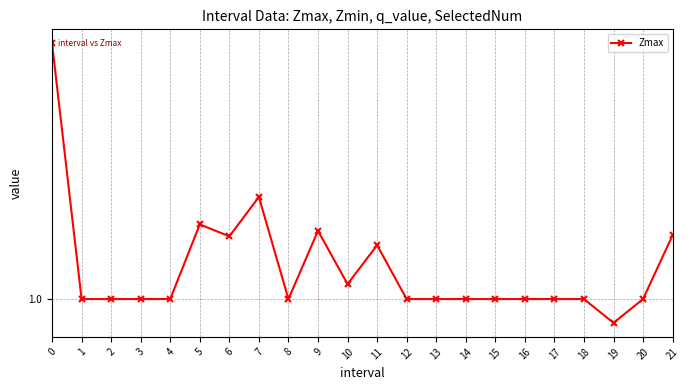

What is the value of the 14th point from the left?

1.0